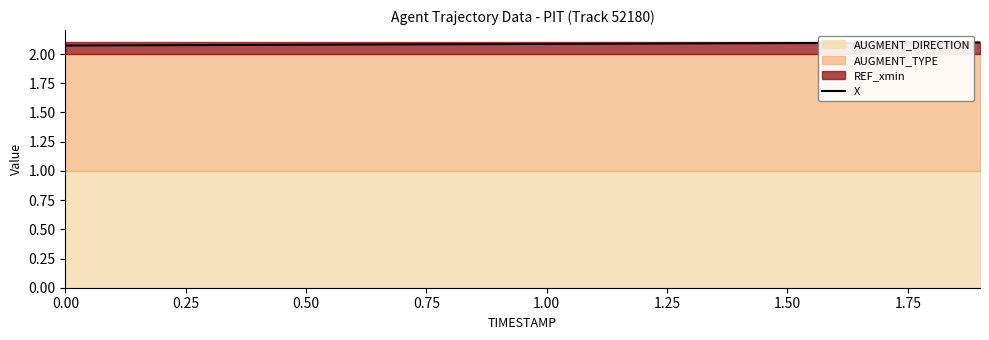

True or false: there are more than 2 points higher than both neighbors.

False